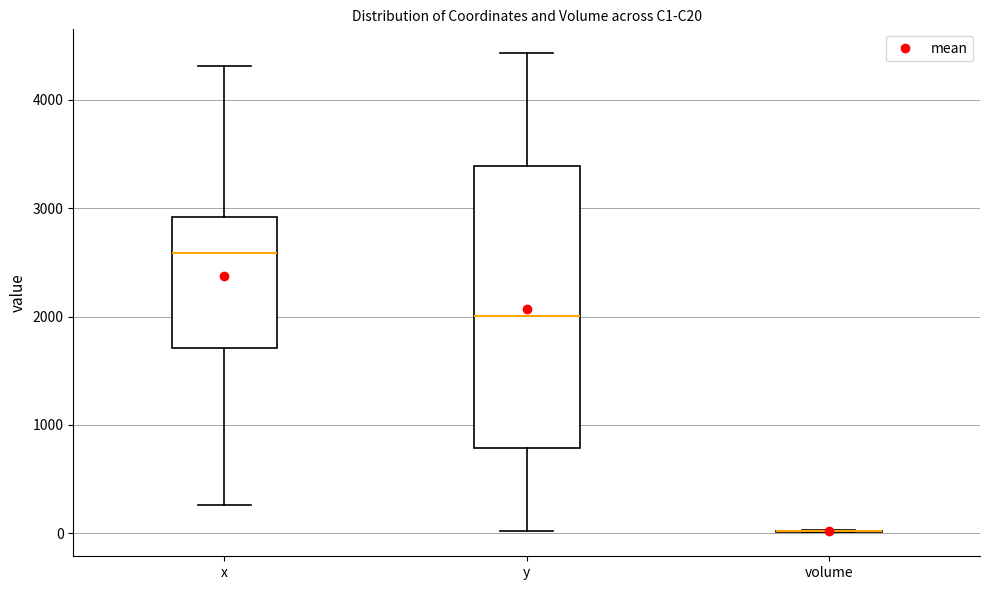

Where does the upper whisker of the box for x end on the y-axis? The values are not printed on the chart, so give them approximately, as read against the axis.

4300